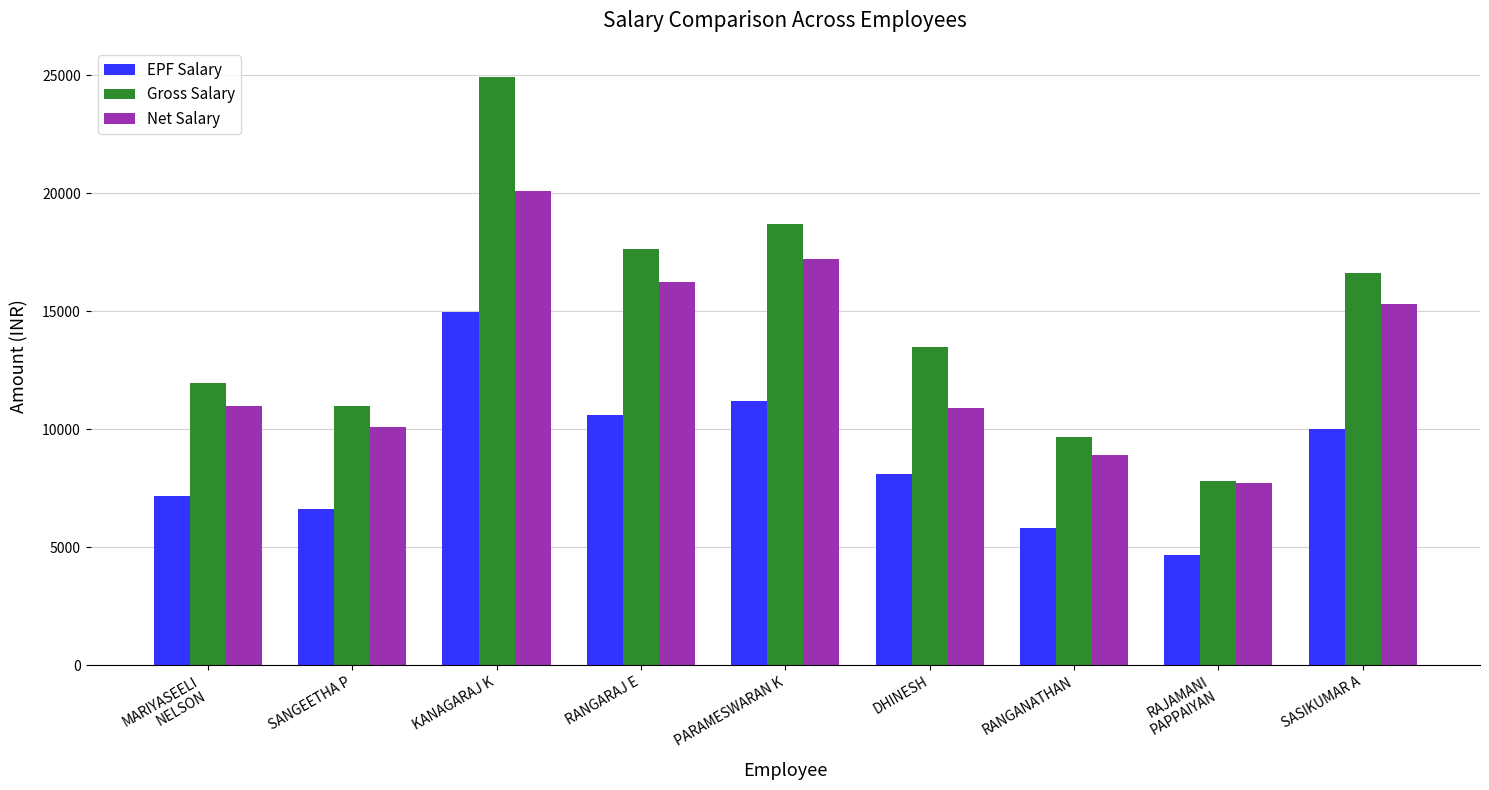

At RANGANATHAN, list the series in order from smallest to largest.

EPF Salary, Net Salary, Gross Salary